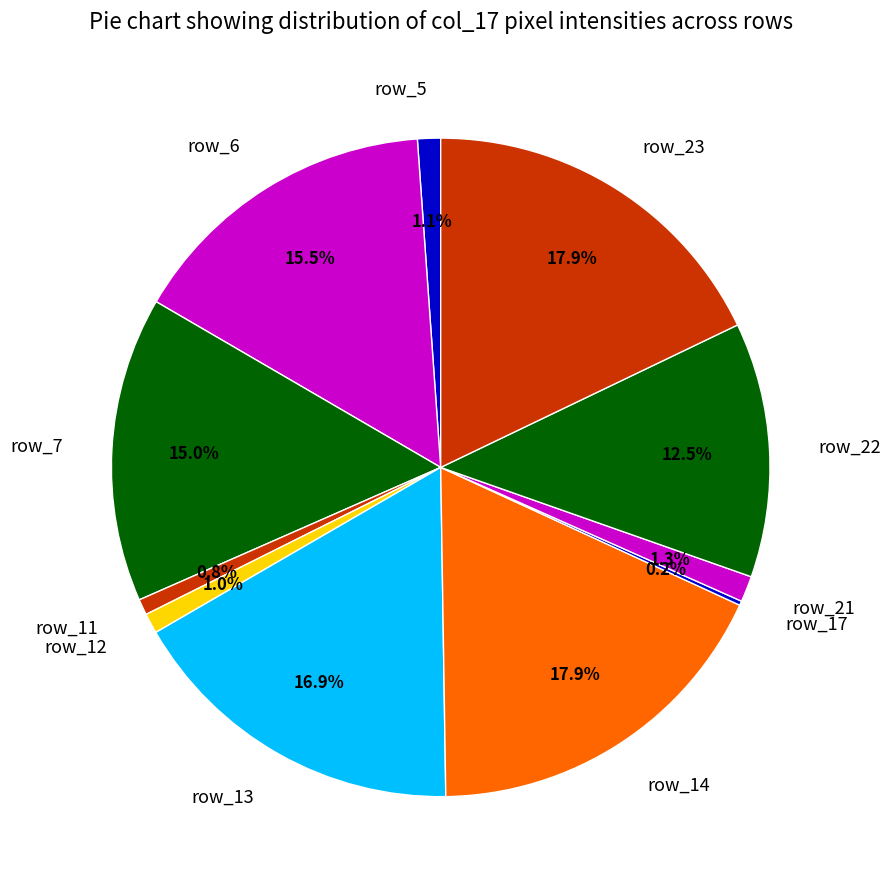

Does row_12 account for over 50% of the chart?

No